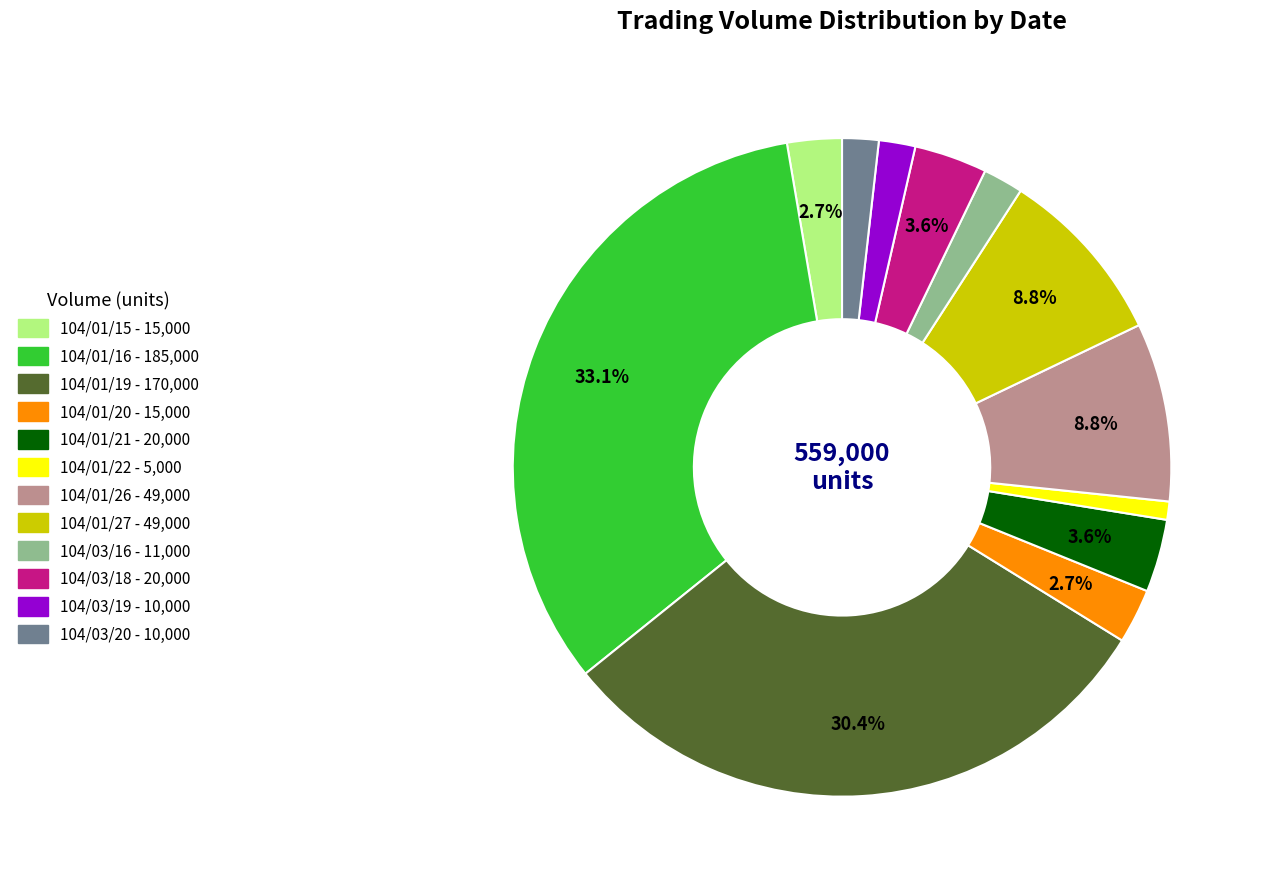

Is 104/01/15 the majority of the pie?

No